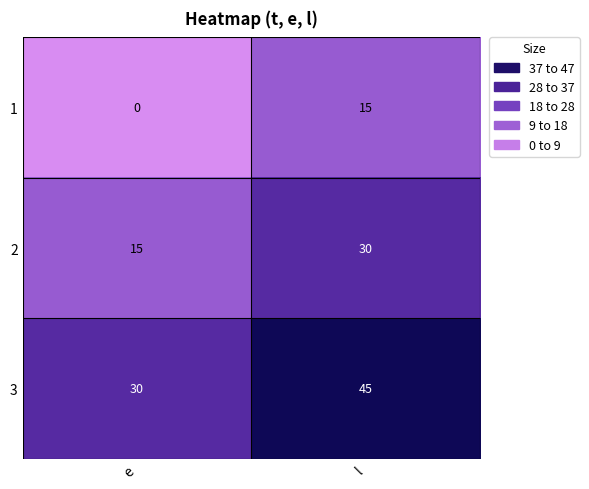

Rank the series by their maximum value, from lowest to highest.

1, 2, 3